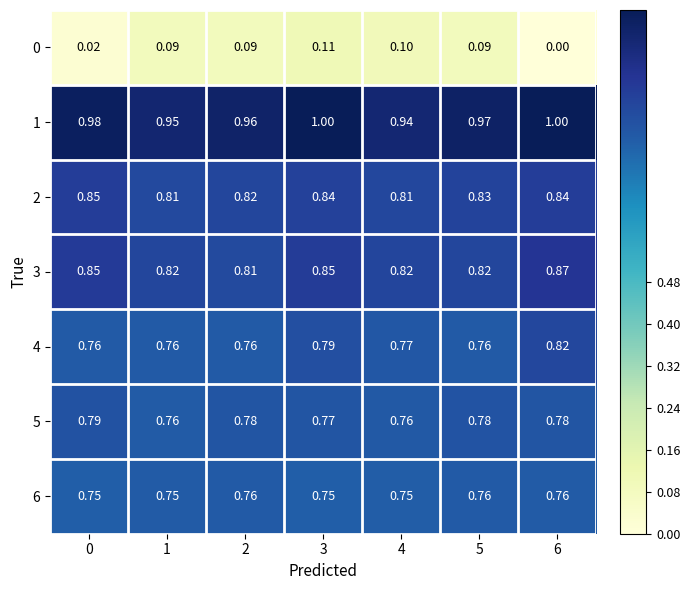

Is the value of 4 at 6 greater than the value of 0 at 6?

Yes